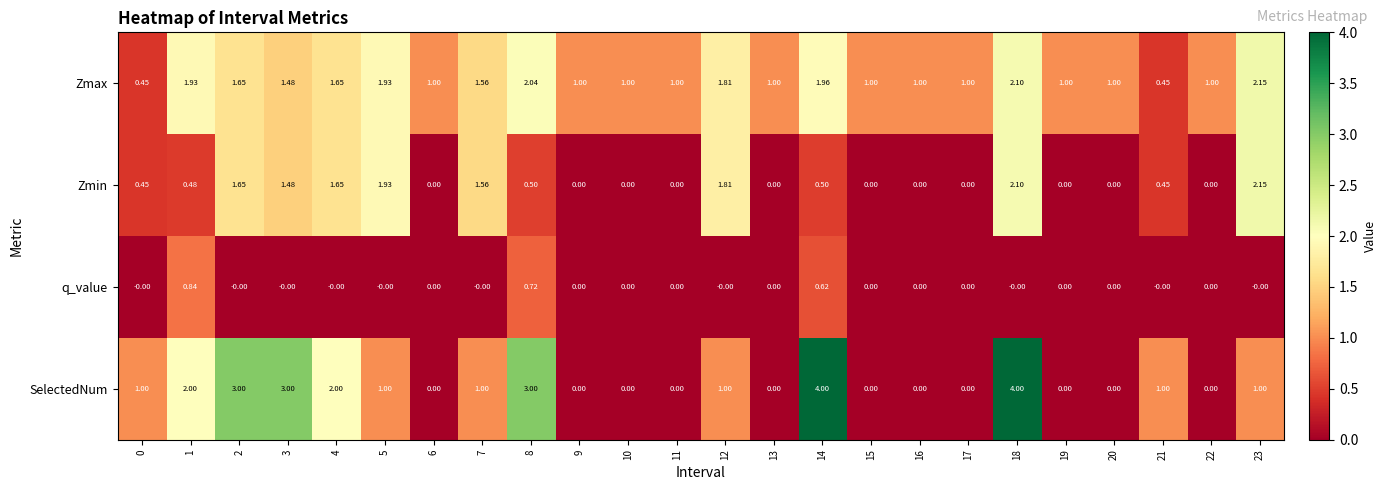

Count the number of data series in this chart.

4